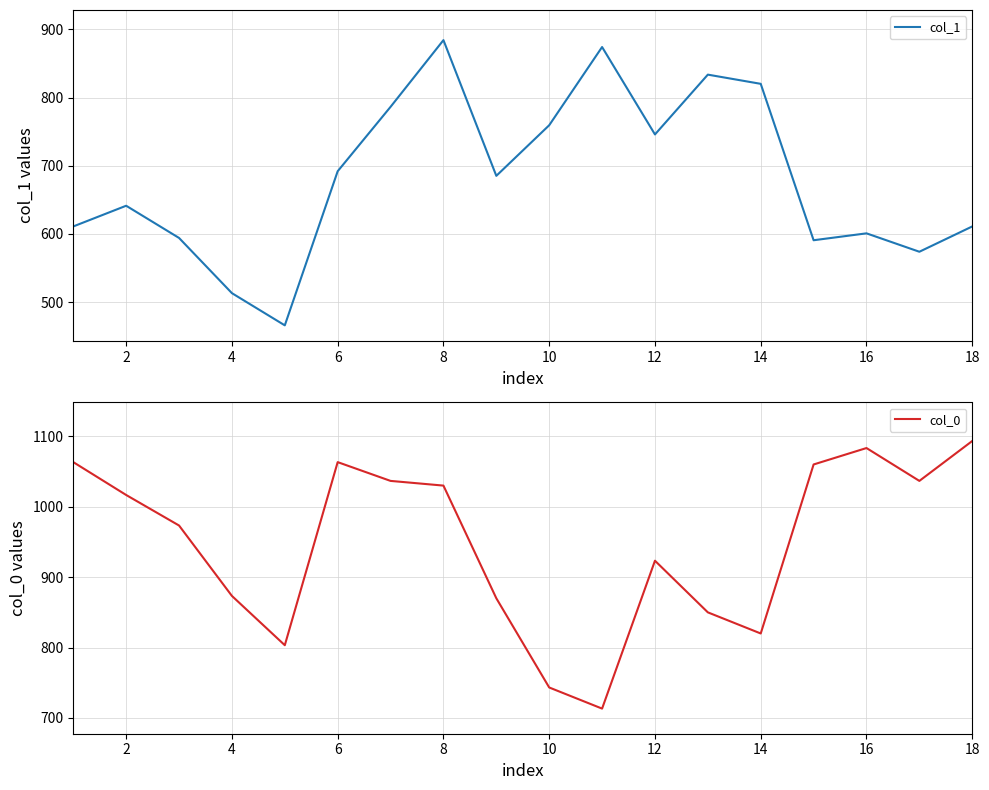

At which label is col_0 closest to 903?

12